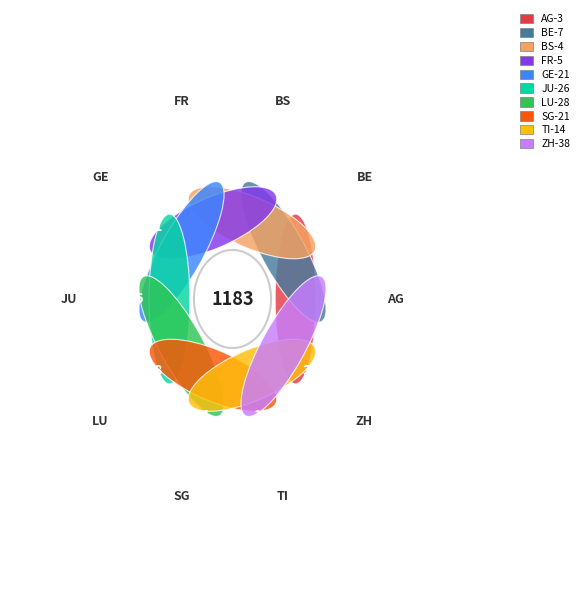

Rank the categories by value from highest to lowest.

ZH, LU, JU, GE, SG, TI, BE, FR, BS, AG